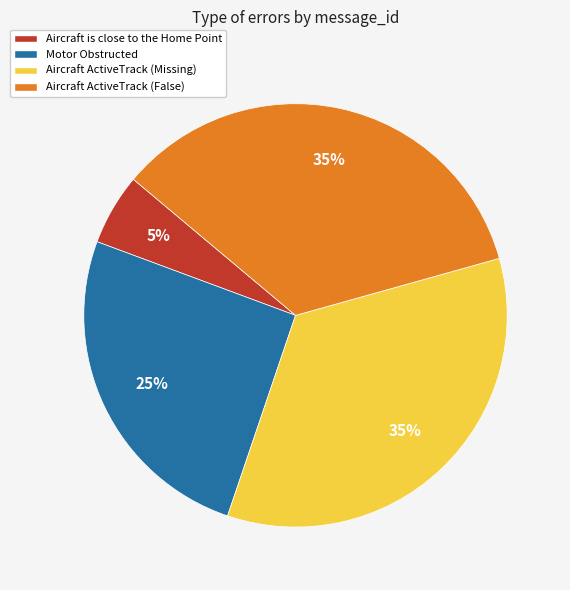

Do Aircraft ActiveTrack (False) and Motor Obstructed together represent more than half of the pie?

Yes